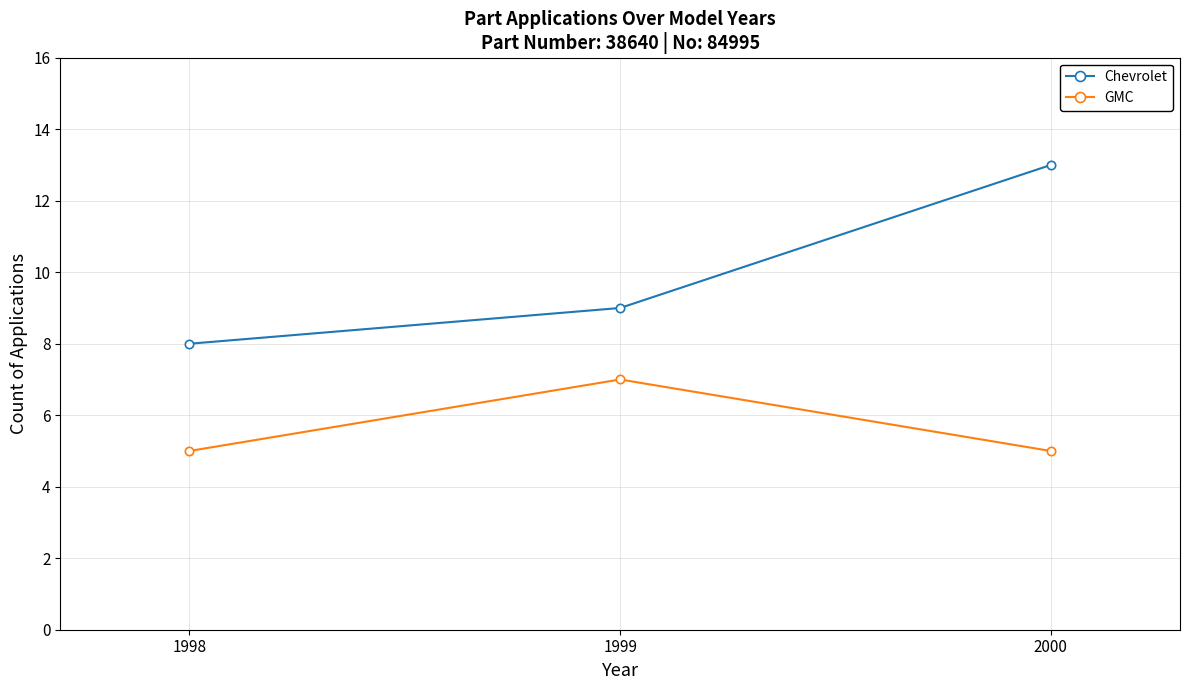

Is it true that GMC equals 2 at 1999?

False